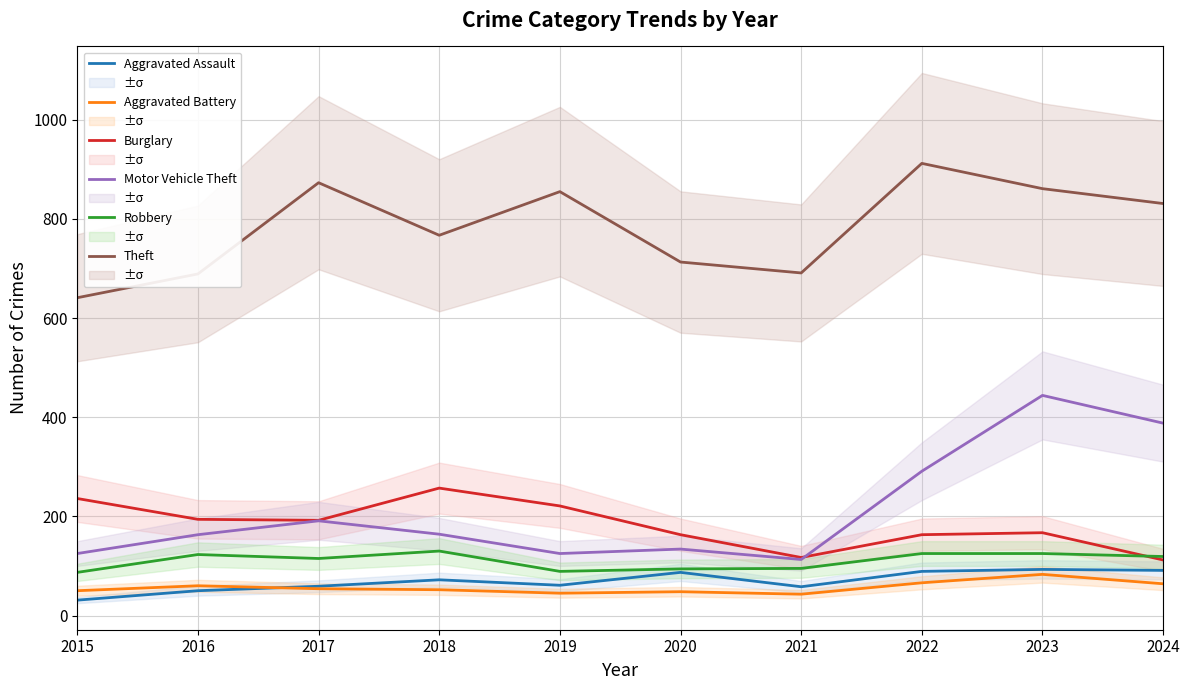

Which series changed the most between 2019 and 2024?

Motor Vehicle Theft